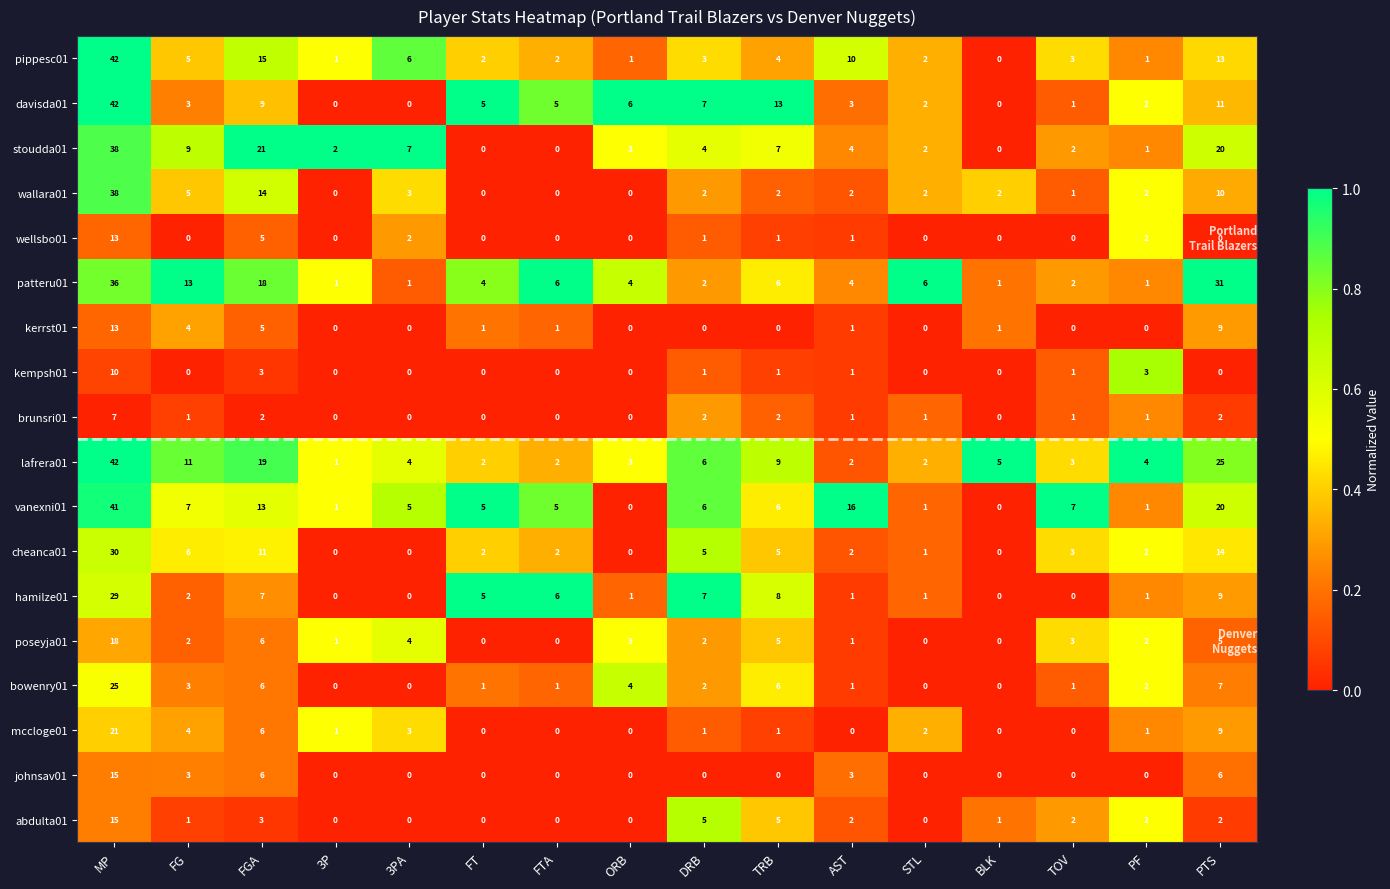

What is the difference between the maximum and minimum values in the mccloge01 series?

21